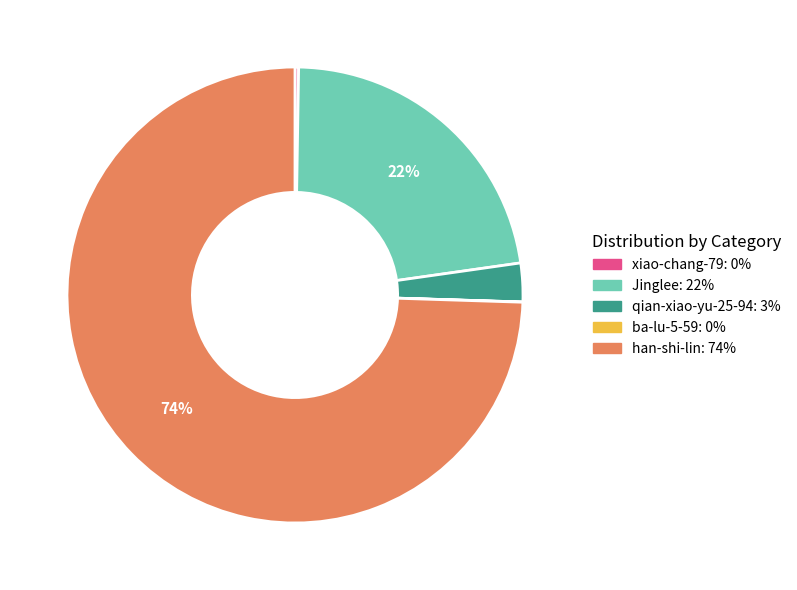

What percentage is the Jinglee slice, to the nearest percent?

22%